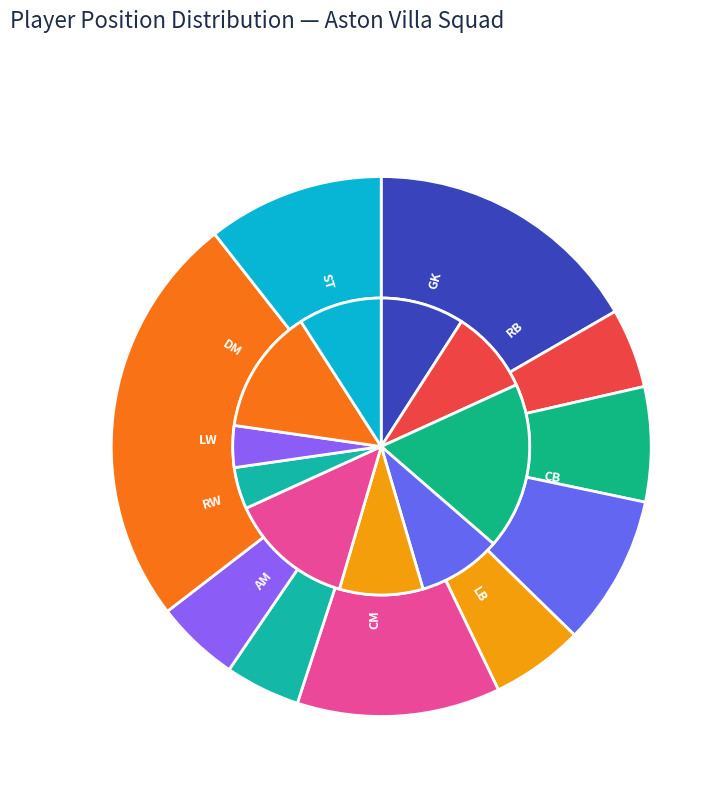

Rank the categories by value from lowest to highest.

RW, LW, GK, RB, LB, CM, ST, AM, DM, CB